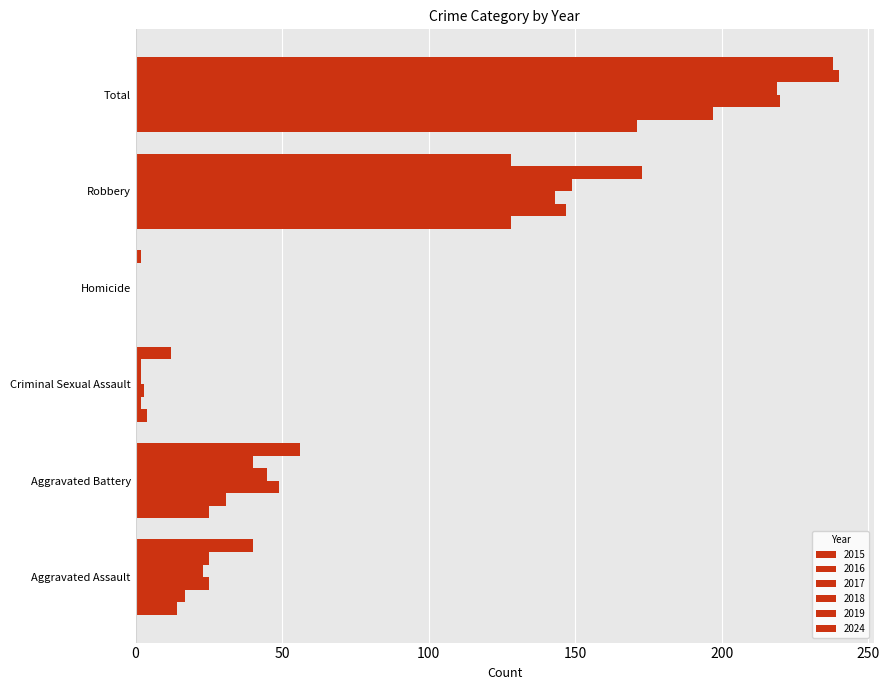

Which series has the widest spread of values?

2019